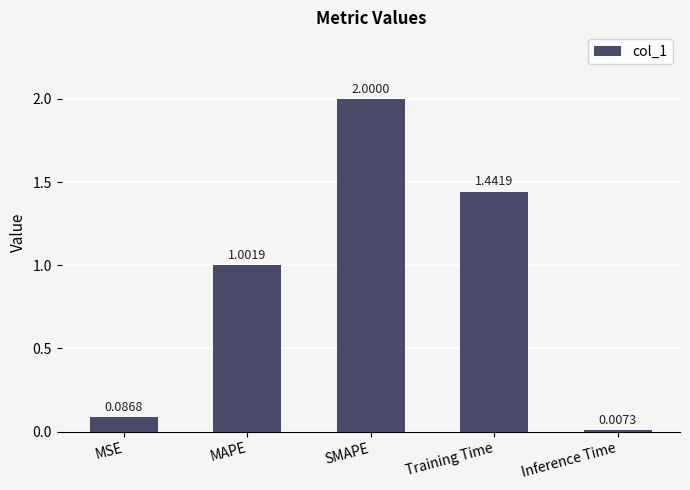

Which category has the lowest value across all series?

Inference Time